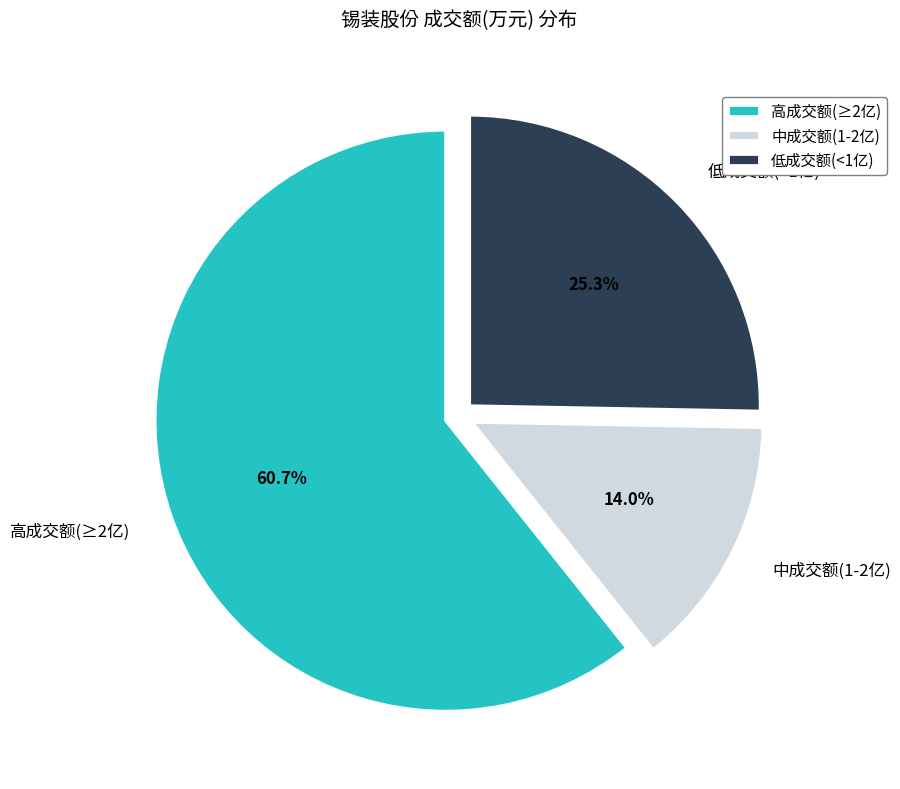

What is the ratio of the value at 中成交额(1-2亿) to the value at 低成交额(<1亿)?

0.6